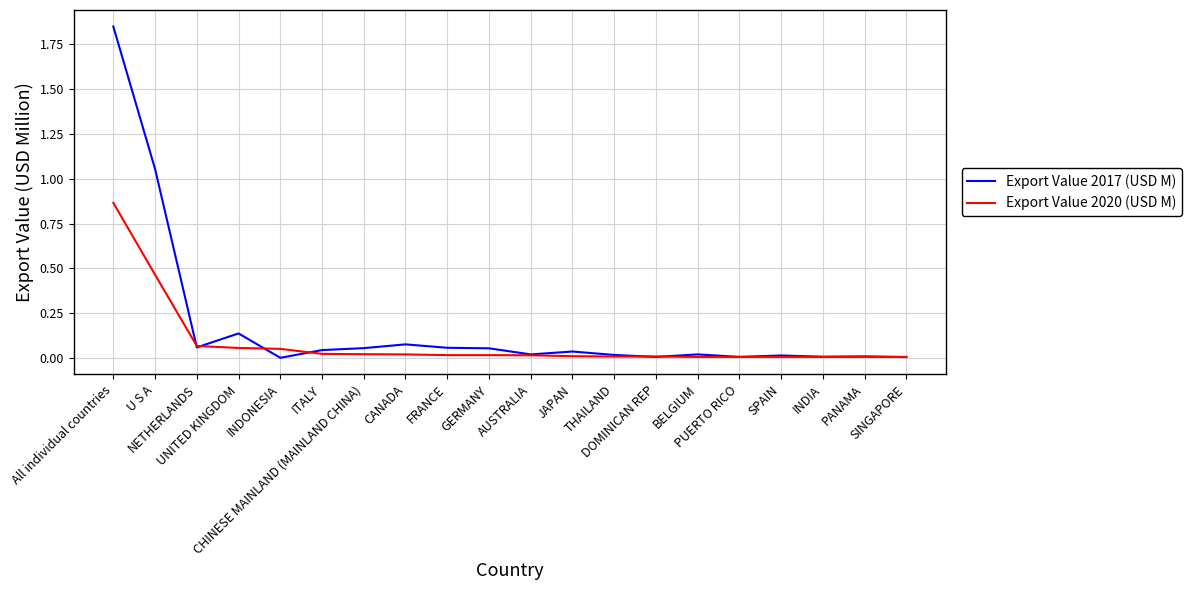

Rank the series by their average value, from highest to lowest.

Export Value 2017 (USD M), Export Value 2020 (USD M)